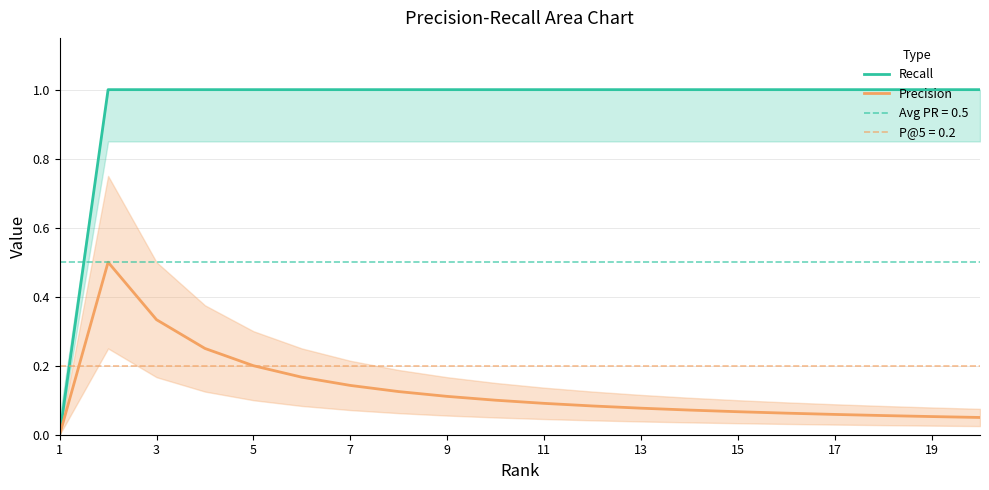

How many lines are shown in the chart?

2